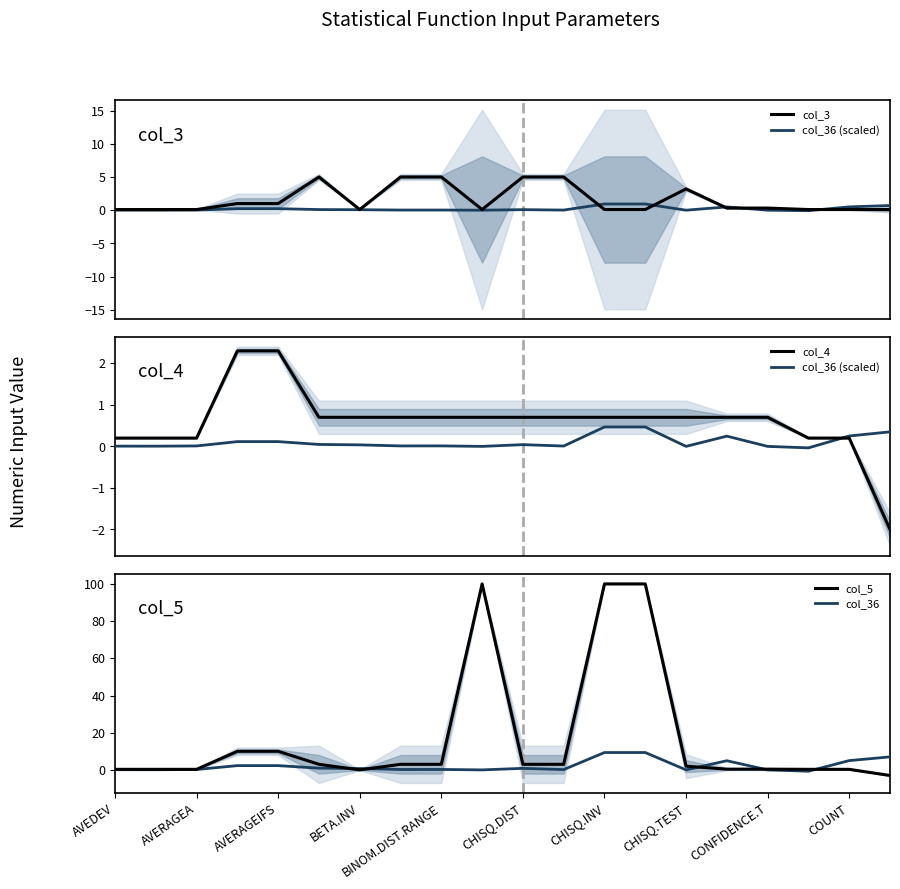

How many values in the col_36 (scaled) series exceed 0?

17